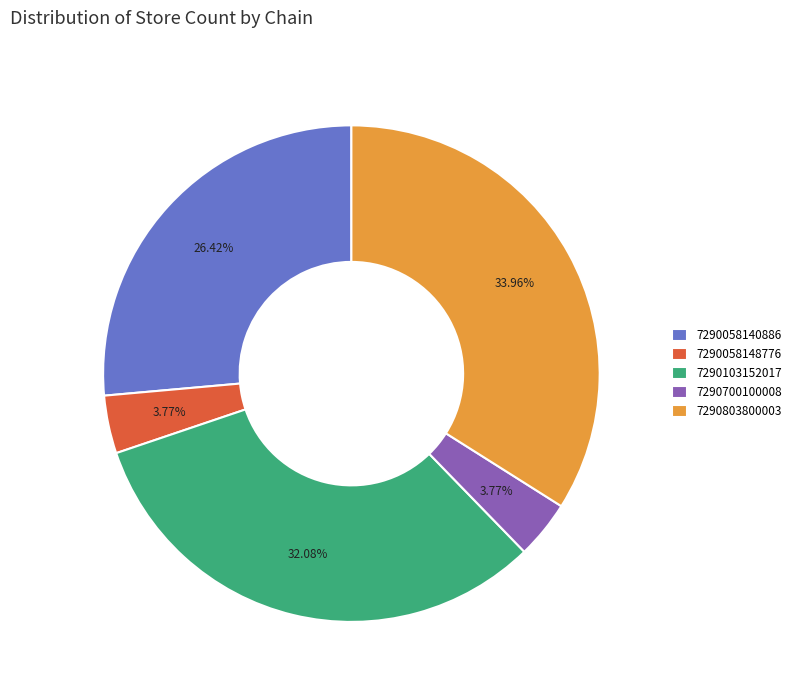

How many segments does this pie chart have?

5